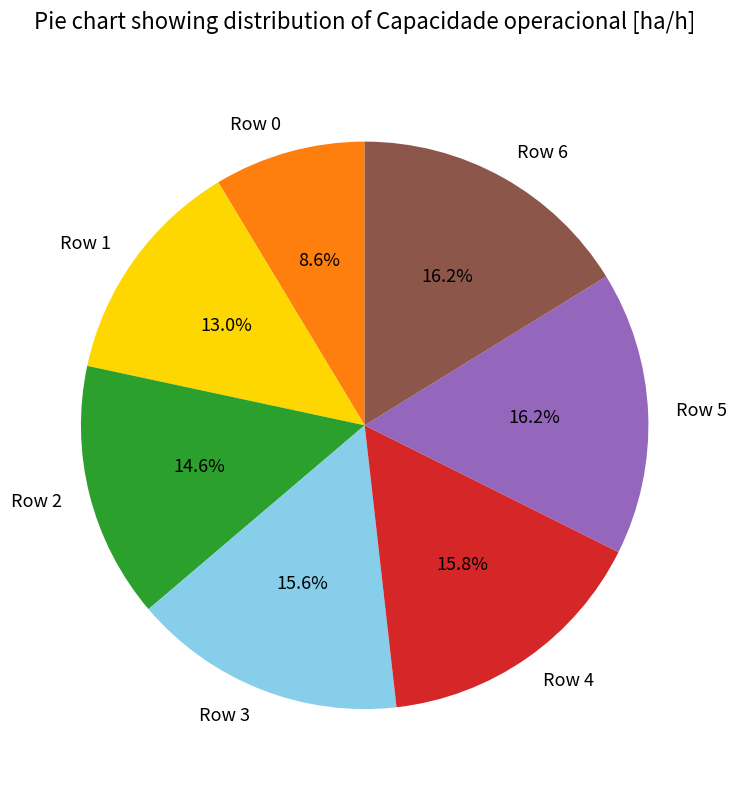

Count the number of slices in the pie.

7